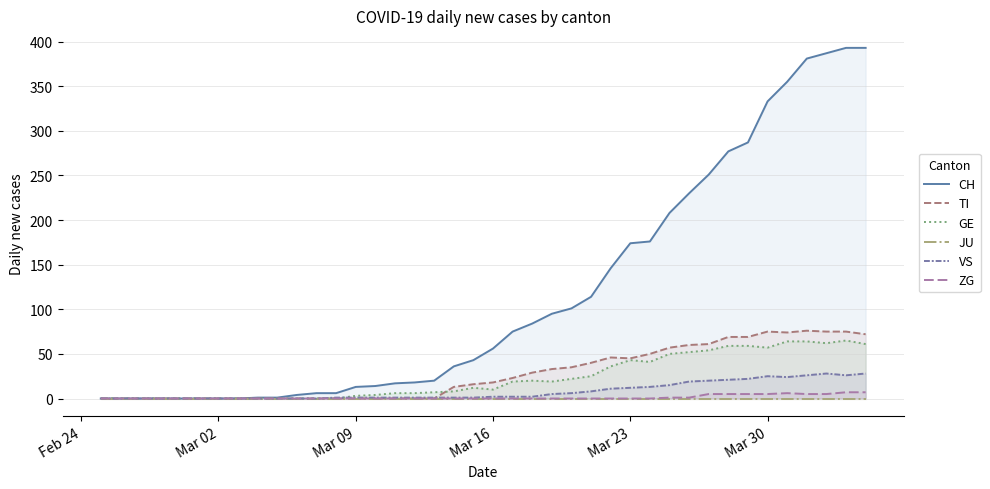

Is it true that GE equals 43 at Mar 23?

True